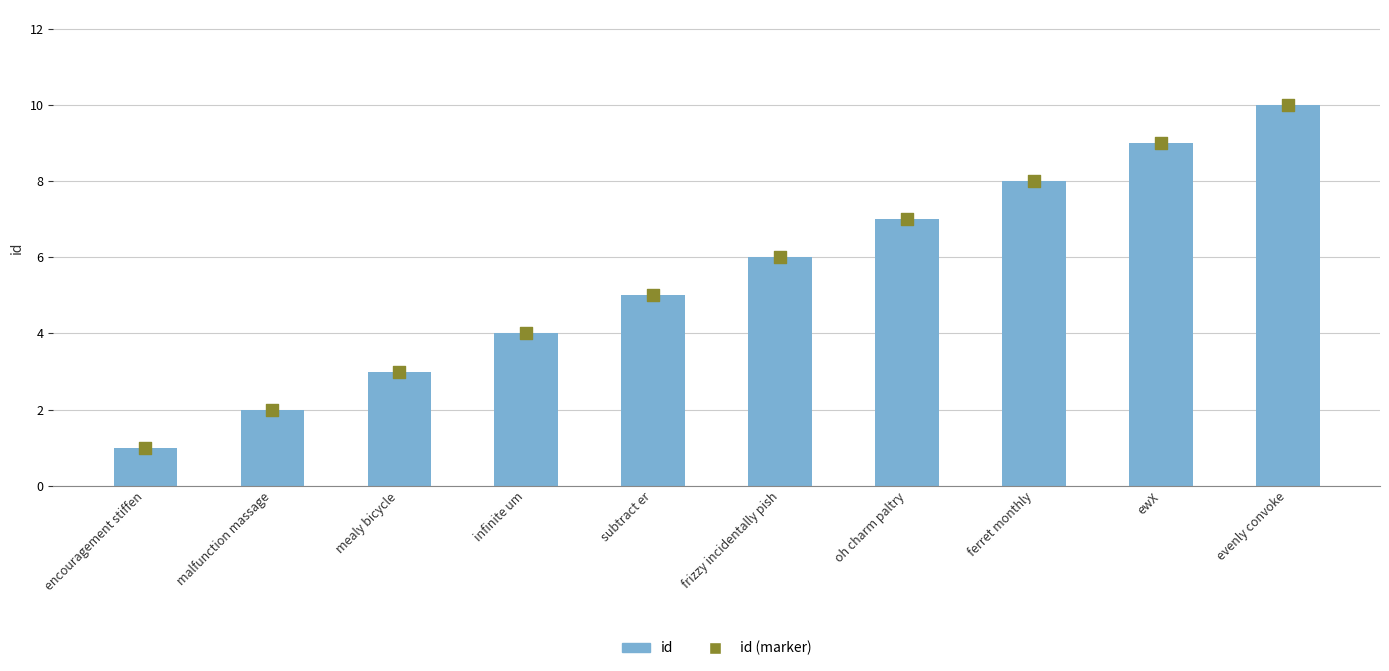

Which series has the largest total across all categories?

id